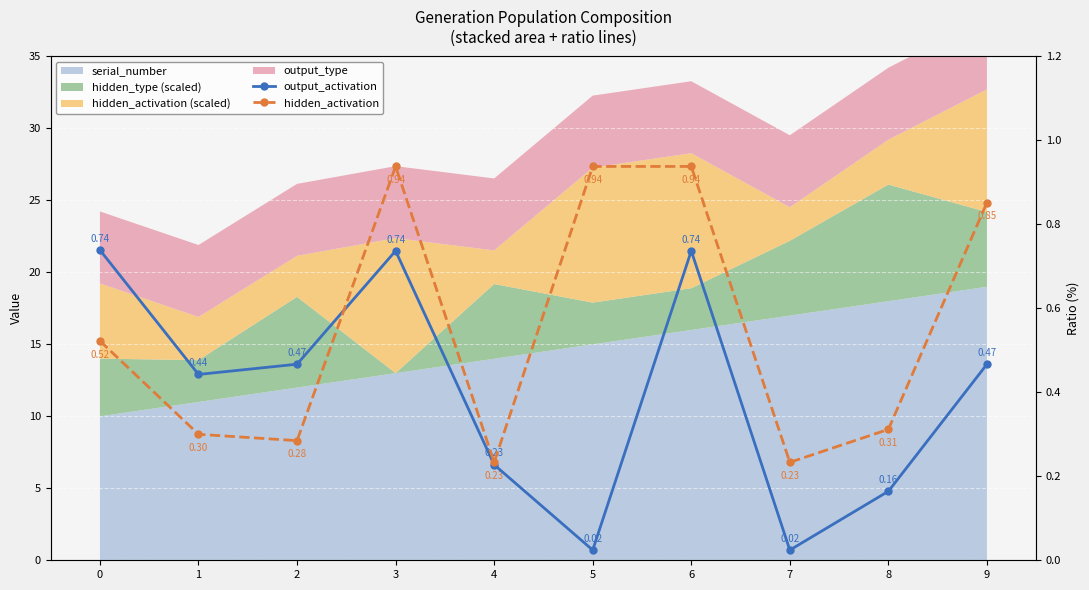

What is the difference between the hidden_activation values at 4 and 3?

0.7